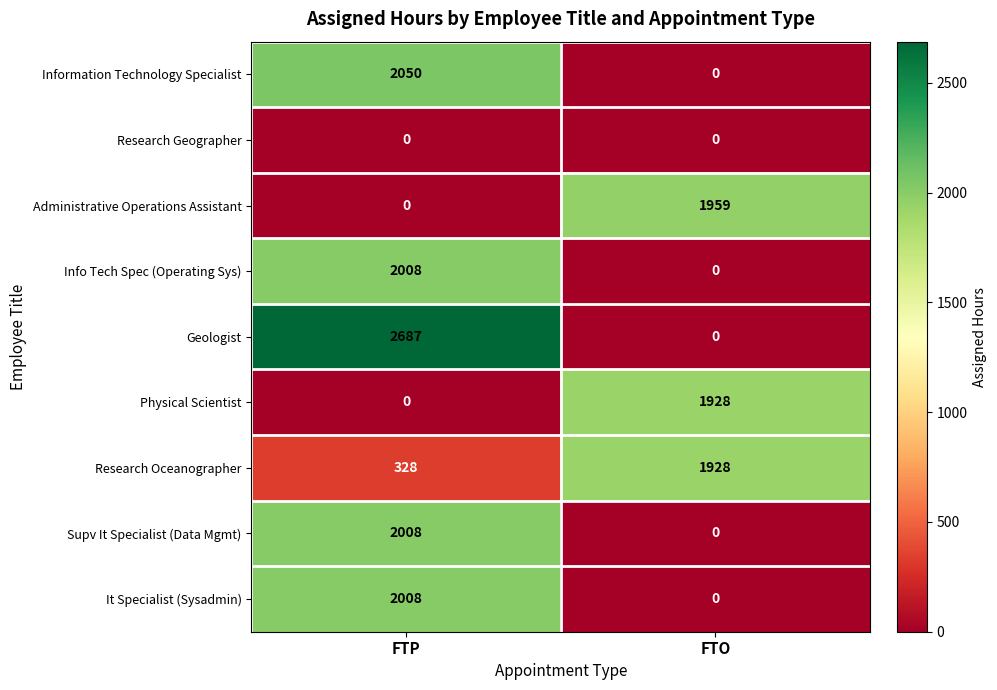

Between FTP and FTO, which series saw the biggest shift?

Geologist